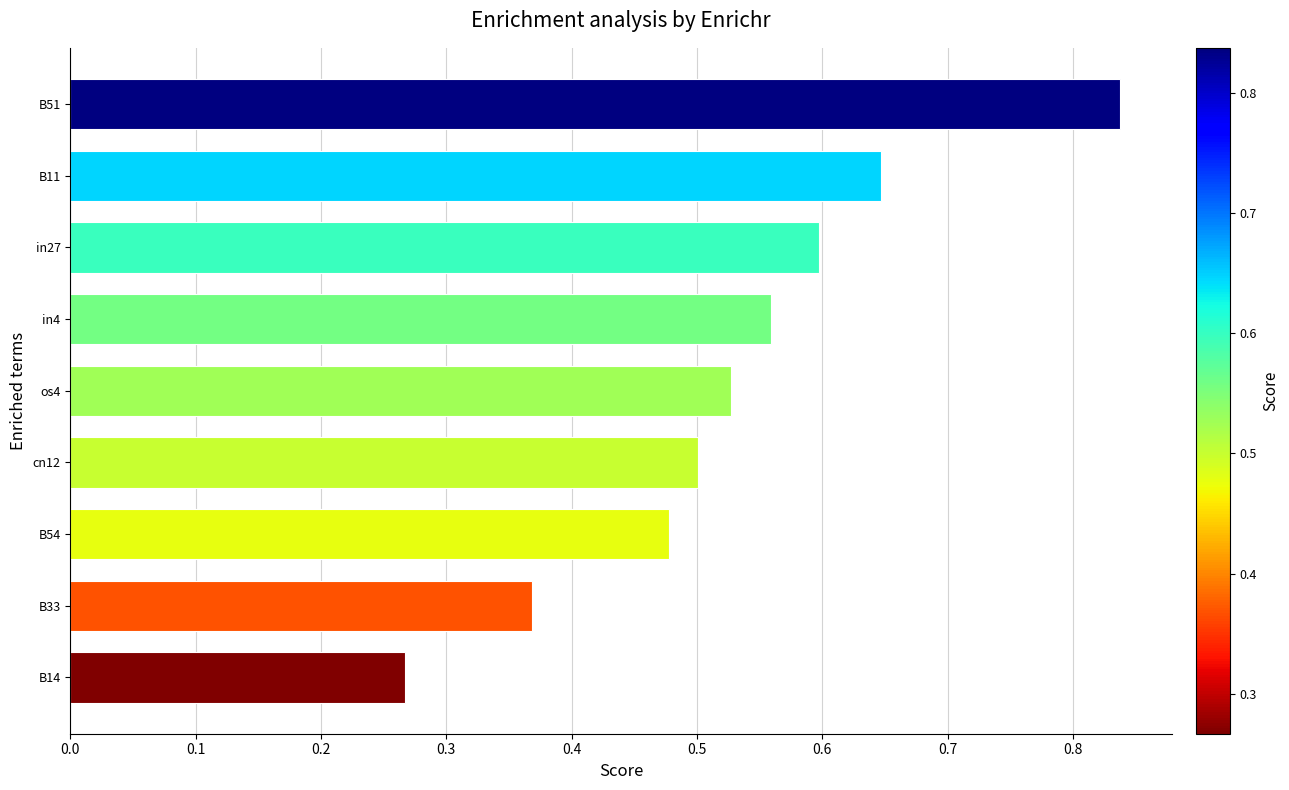

Between cn12 and B11, which is larger?

B11